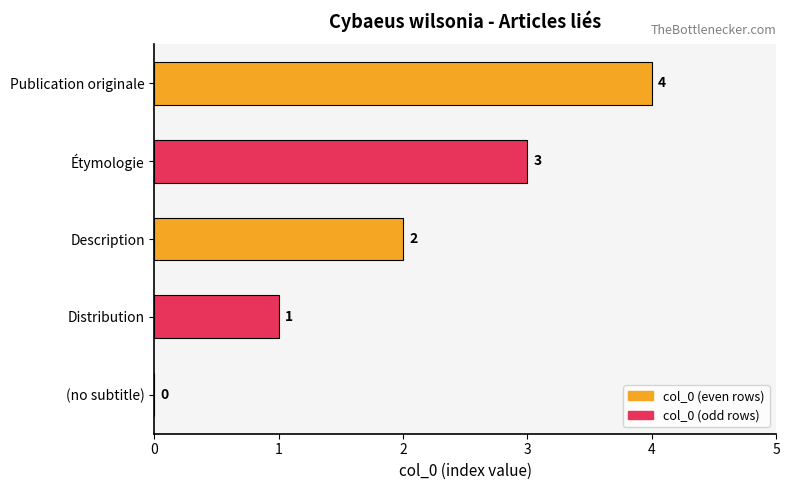

What is the sum of all values?

10